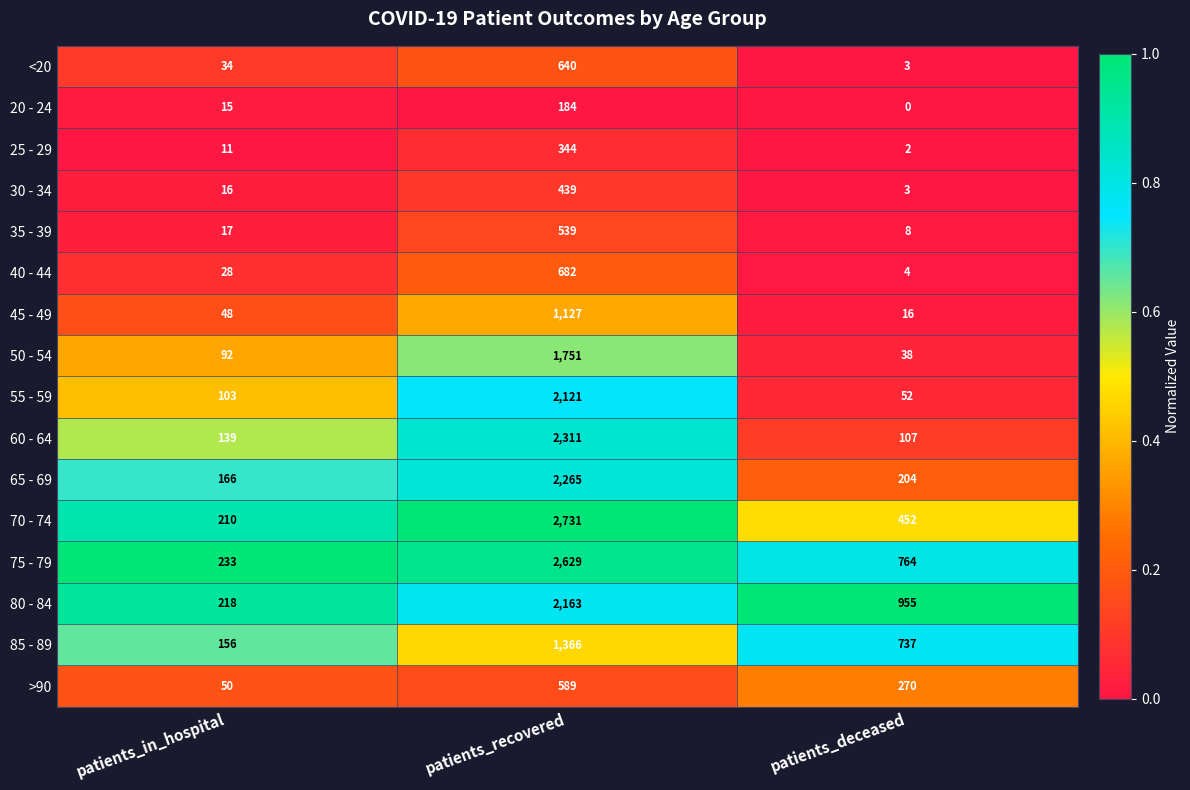

At how many categories does at least one series exceed 0?

3